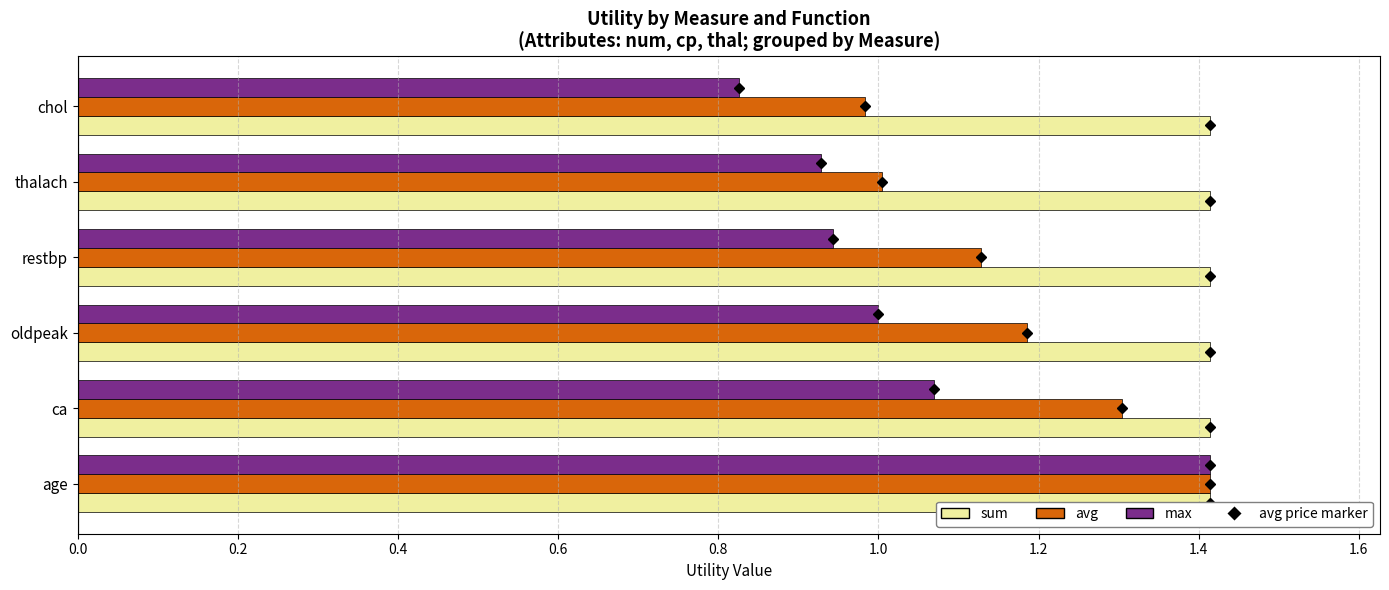

What is the difference between the max values at oldpeak and chol?

0.2